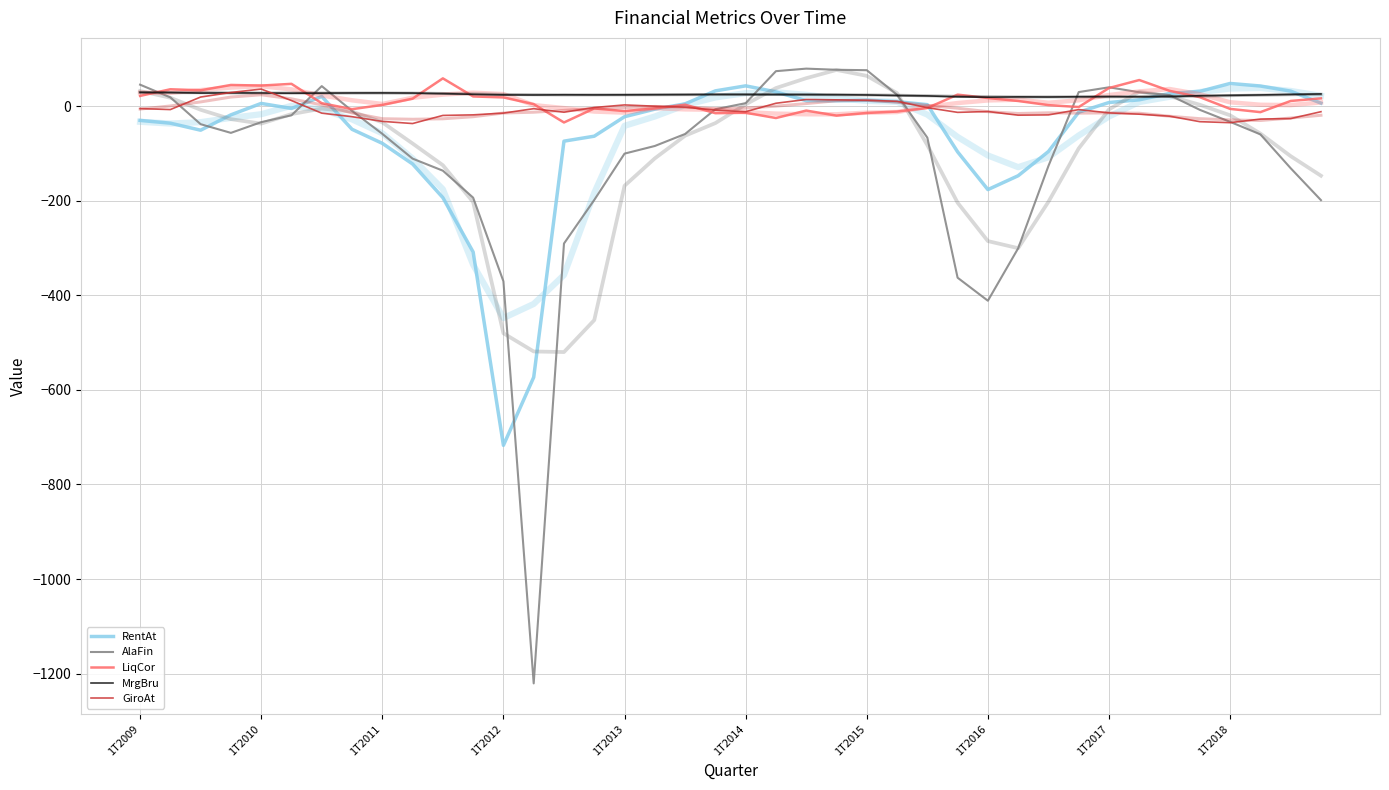

What is the lowest value of the MrgBru series?

19.0